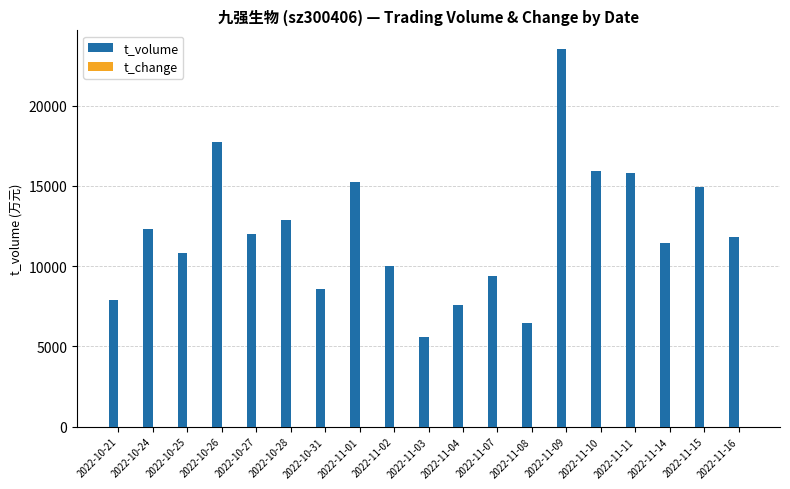

Which series has the largest total across all categories?

t_volume